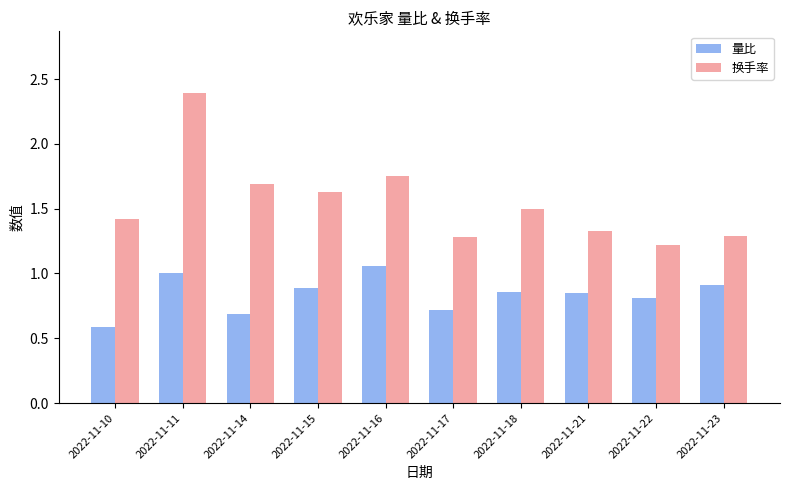

Rank the series at 2022-11-10 from highest to lowest value.

换手率, 量比